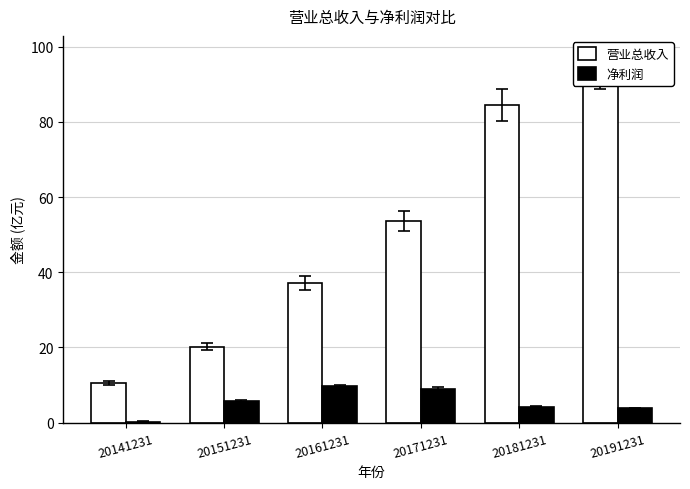

Which series has the largest range (max minus min)?

营业总收入